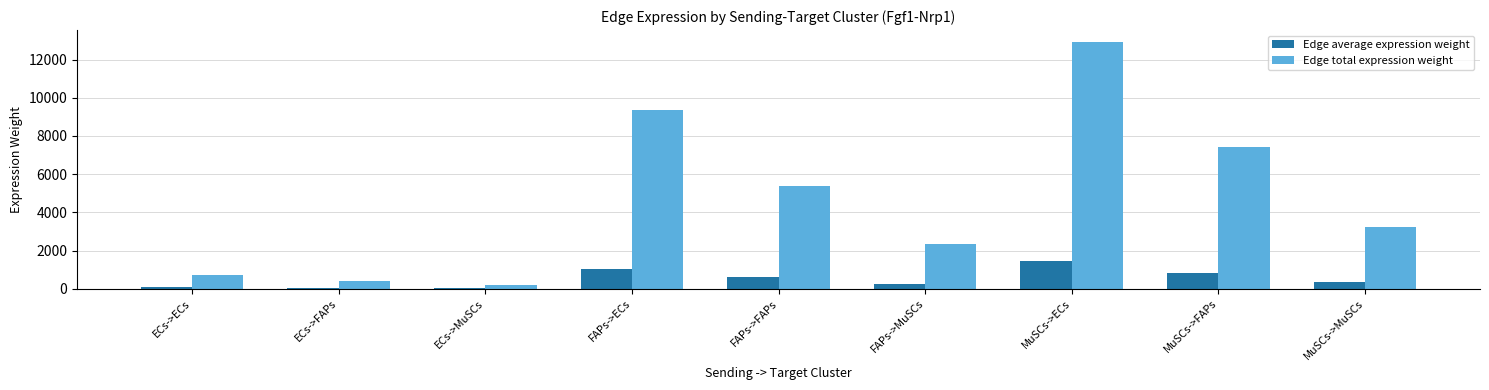

The value of Edge total expression weight at FAPs->ECs is 9370.0. True or false?

True